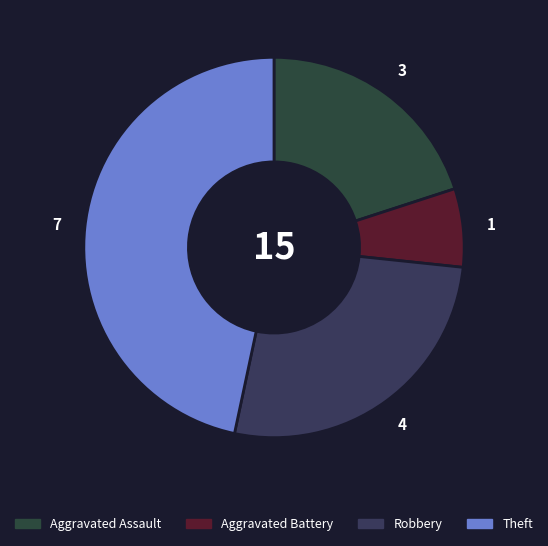

What is the change in value from Aggravated Battery to Robbery?

+3